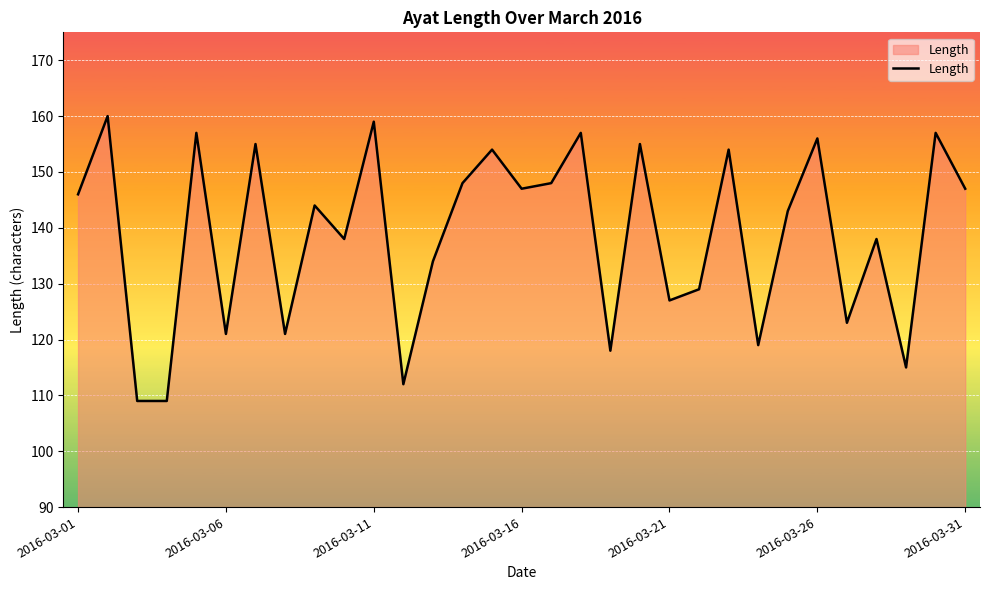

What is the greatest value displayed?

160